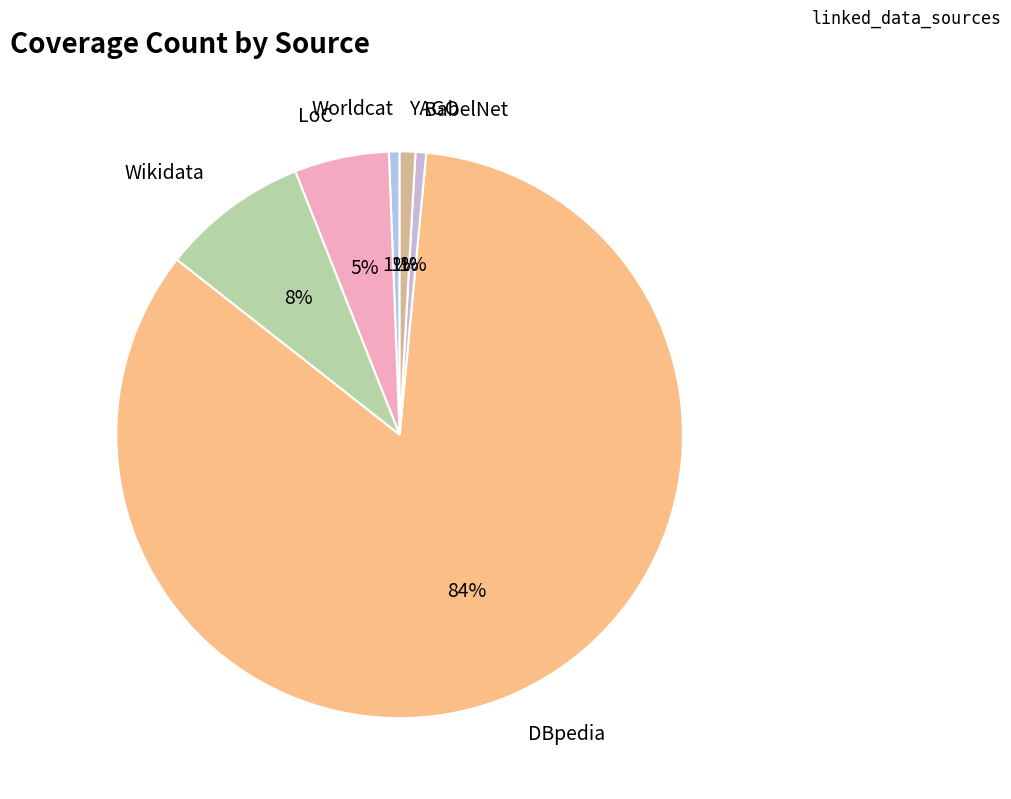

What is the largest slice in the pie chart?

DBpedia